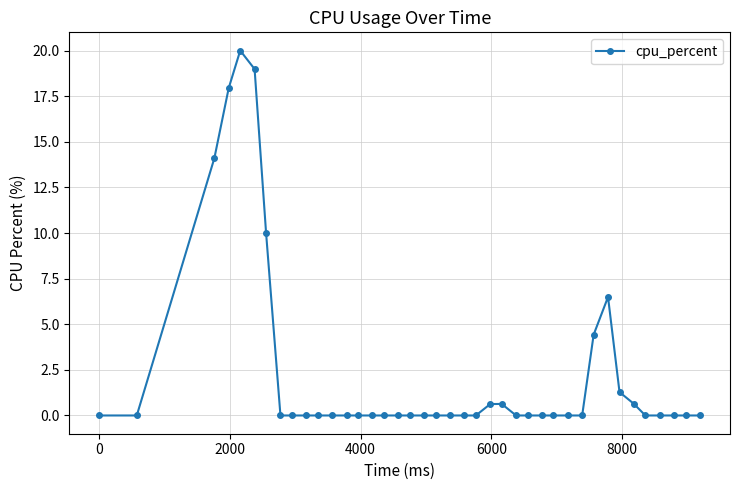

What is the difference between the maximum and second lowest values?

20.0